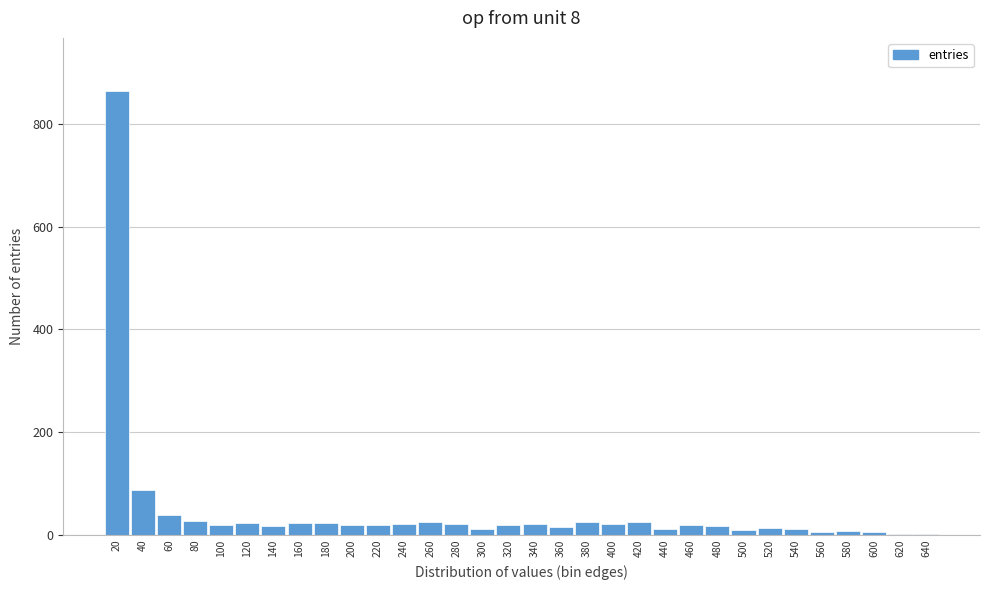

True or false: the data shows 27 at 80.

True